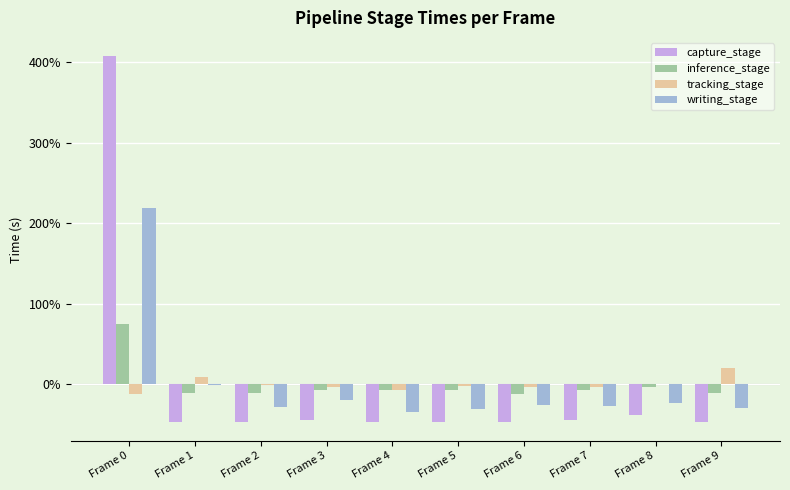

How many categories are shown in the chart?

10